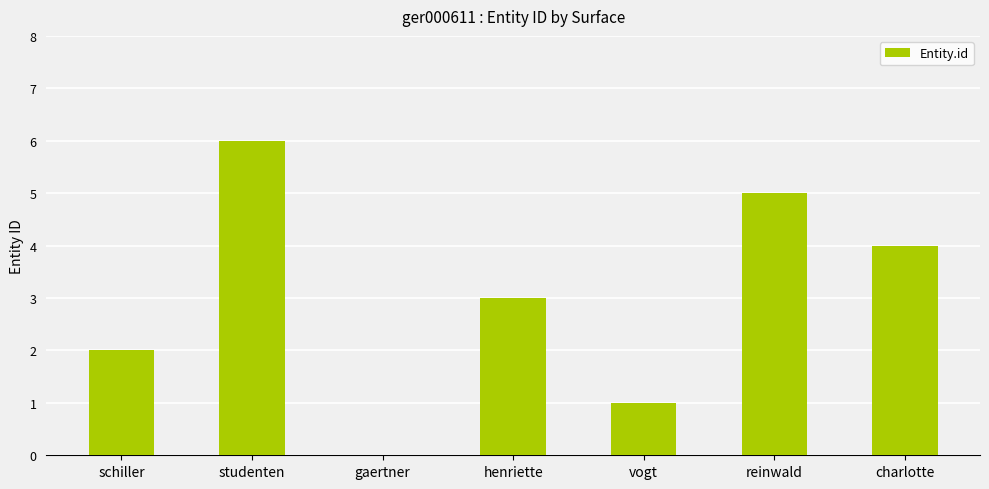

Count the values in the range 1 to 5.

5